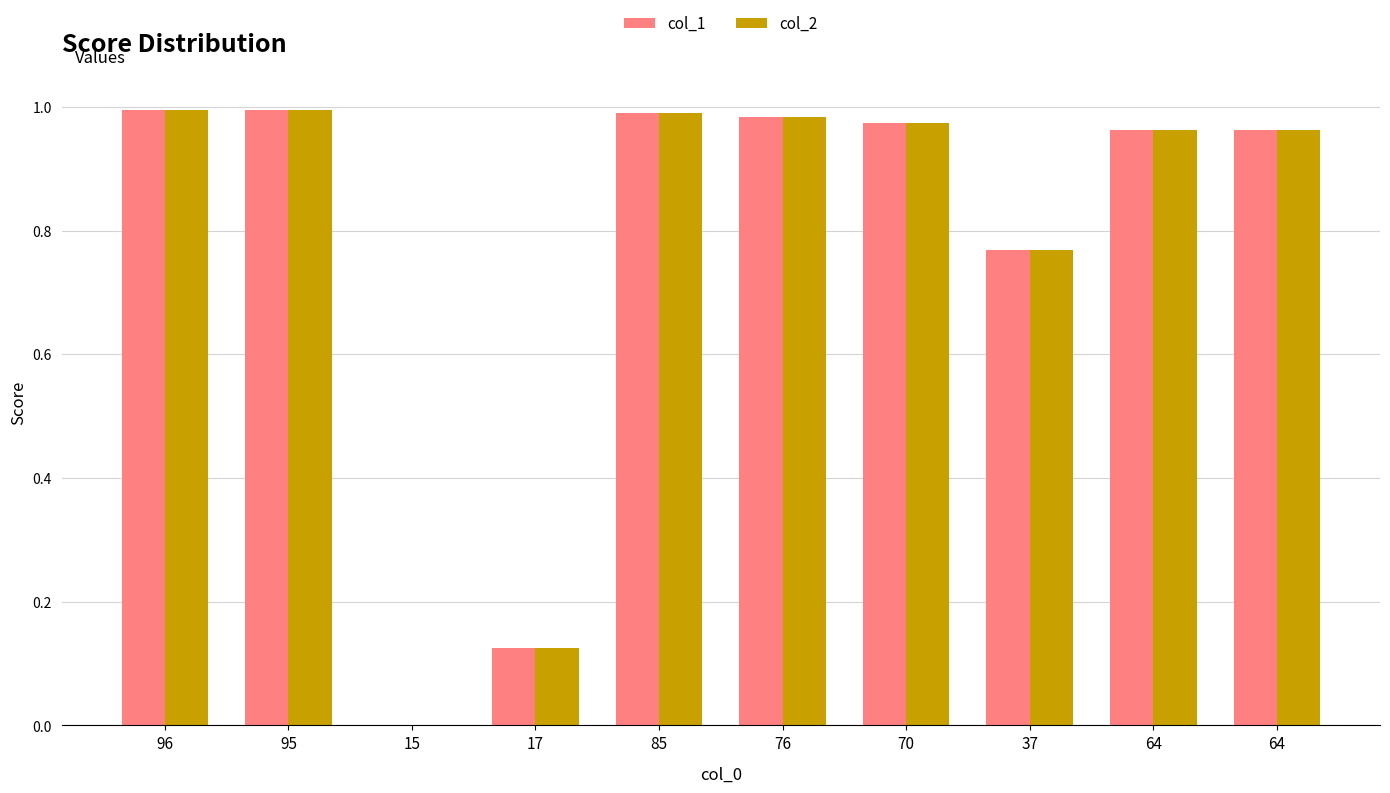

What is the difference between the maximum and second lowest values in the col_2 series?

0.9